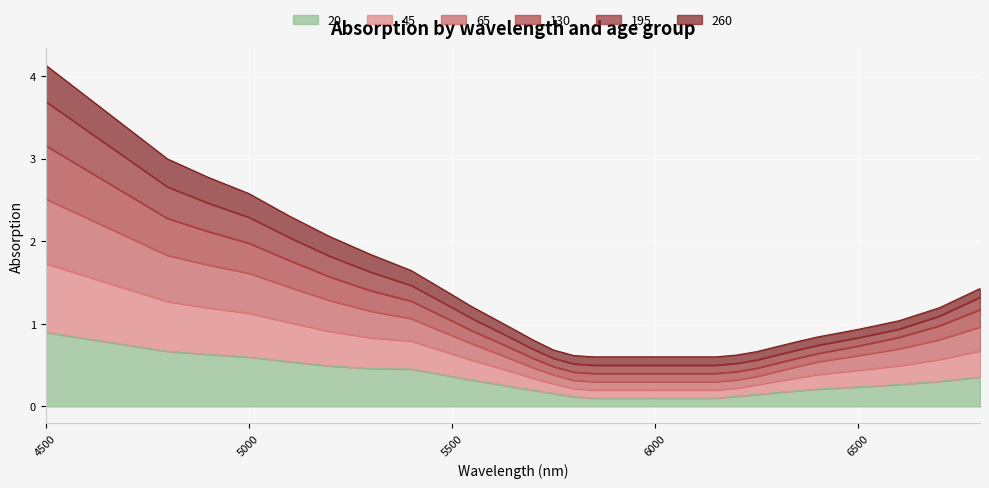

Which has a higher value, 5000 or 5800?

5000